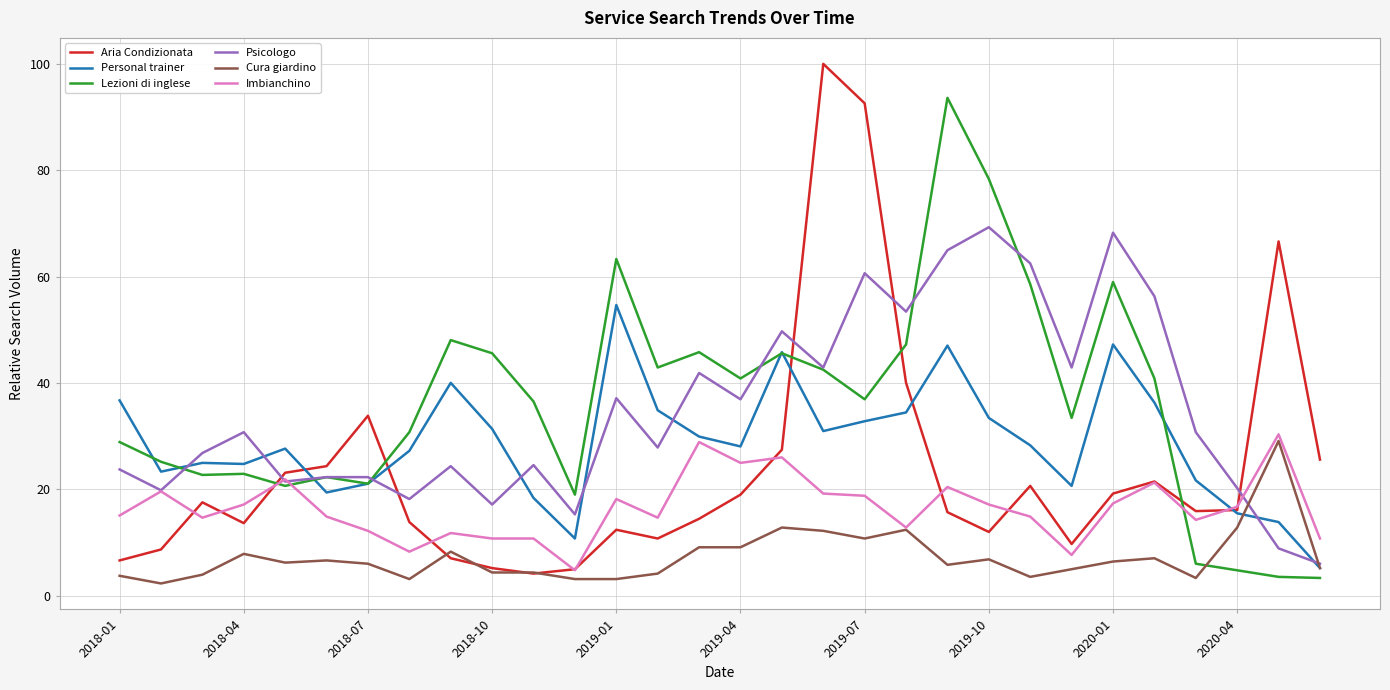

Which series has the widest spread of values?

Aria Condizionata